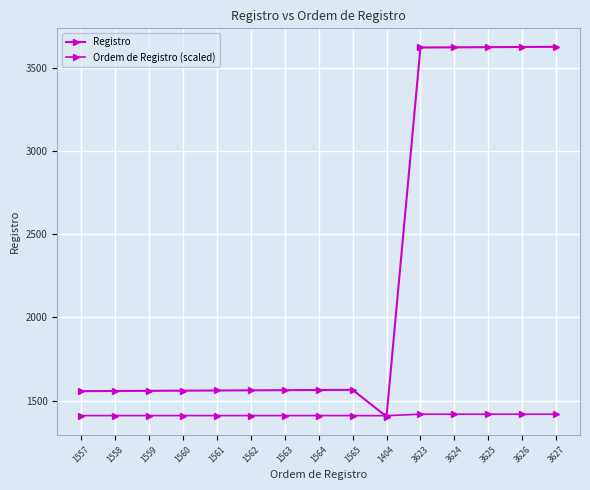

Between which two adjacent categories do Registro and Ordem de Registro (scaled) first intersect?

1565 and 1404